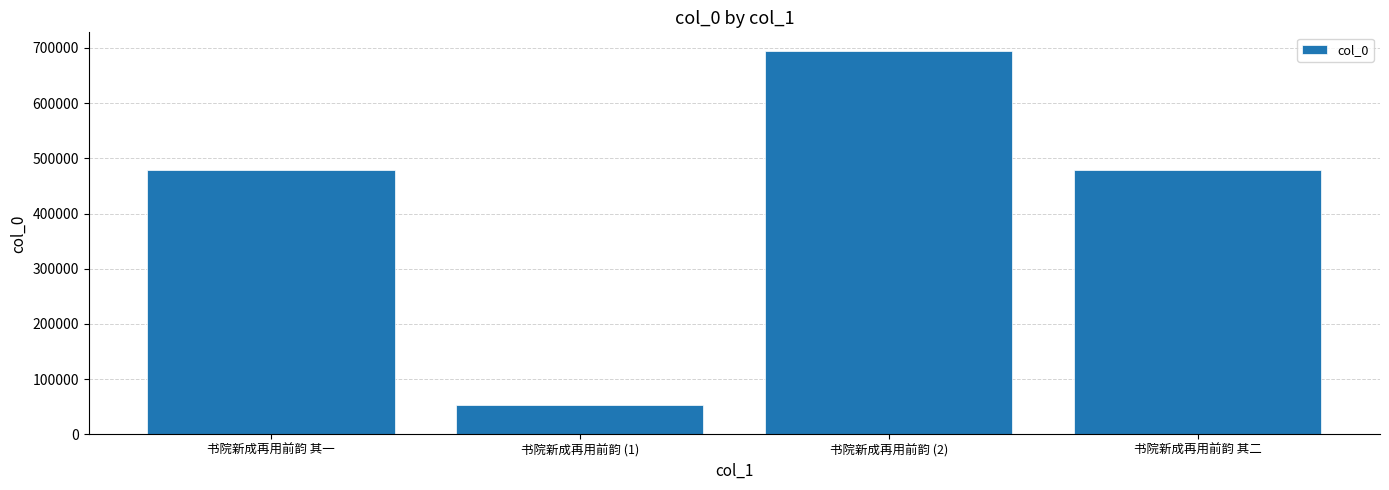

What is the label of the 2nd bar from the right?

书院新成再用前韵 (2)